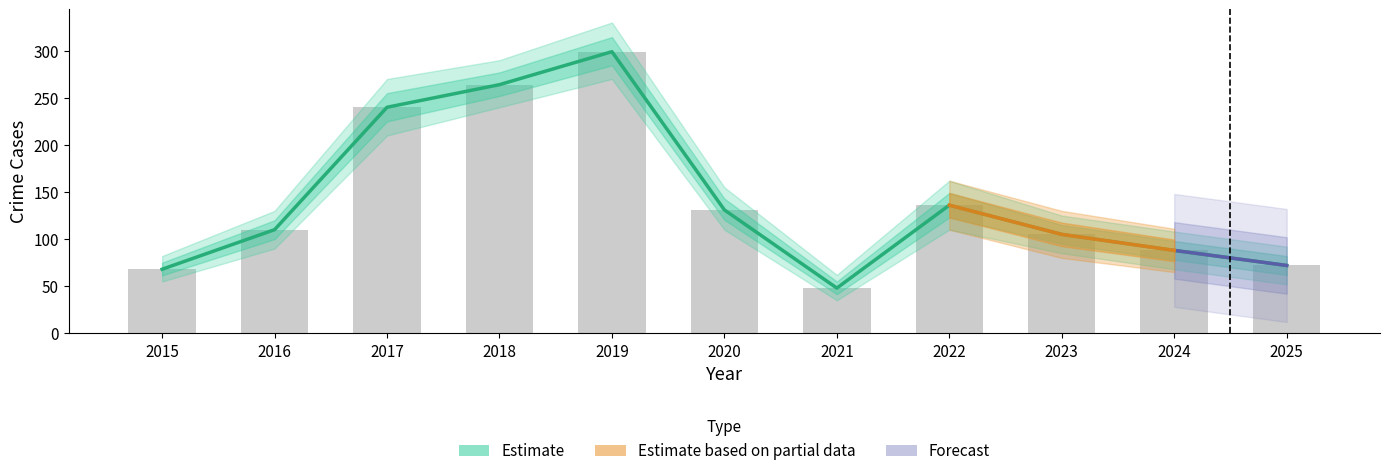

Which label corresponds to the largest value in the chart?

2019